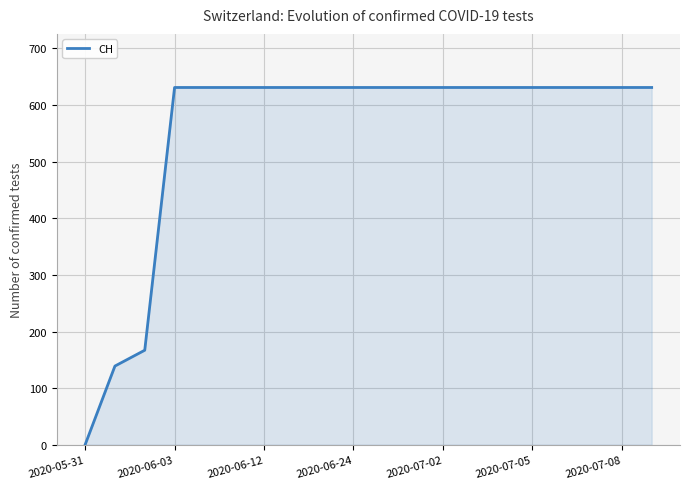

What is the difference between the maximum and minimum values?

631